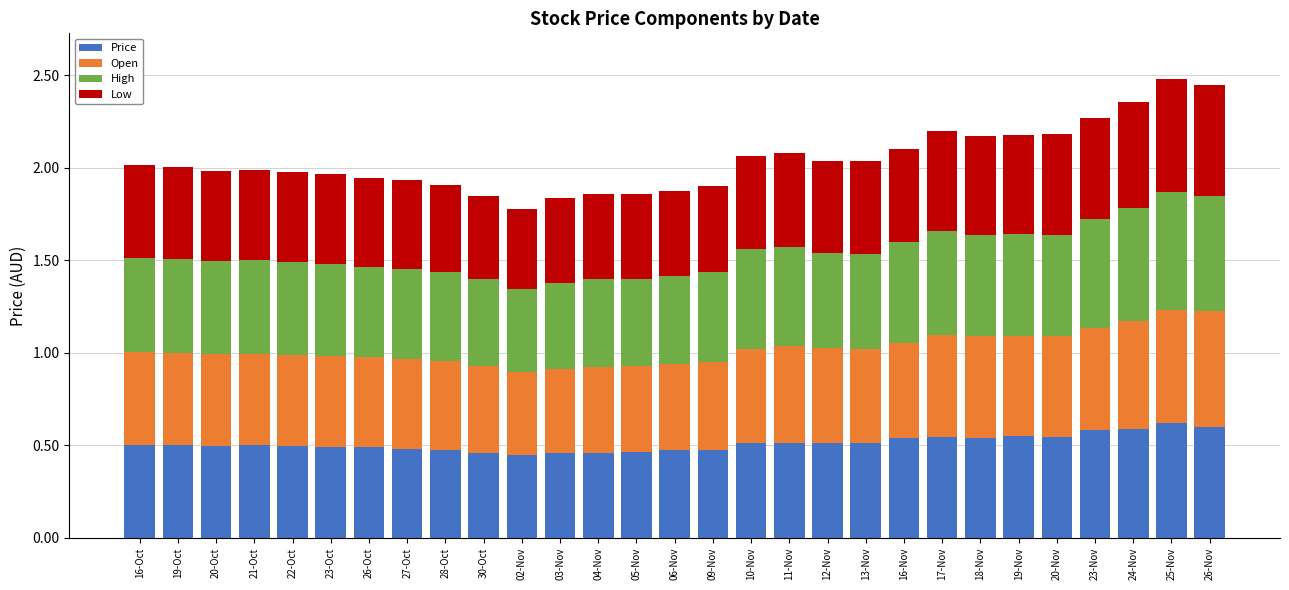

What is the total value across all series at 19-Oct?

2.0